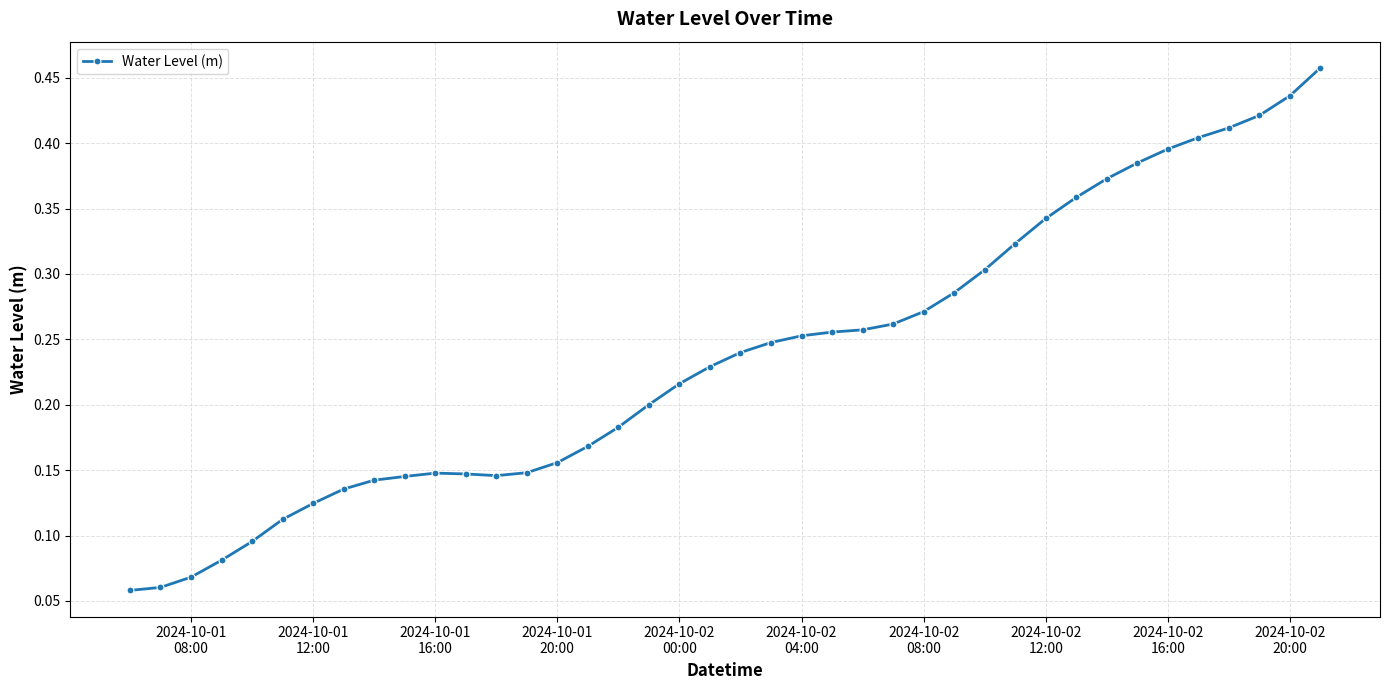

What is the sum of all values?

9.4